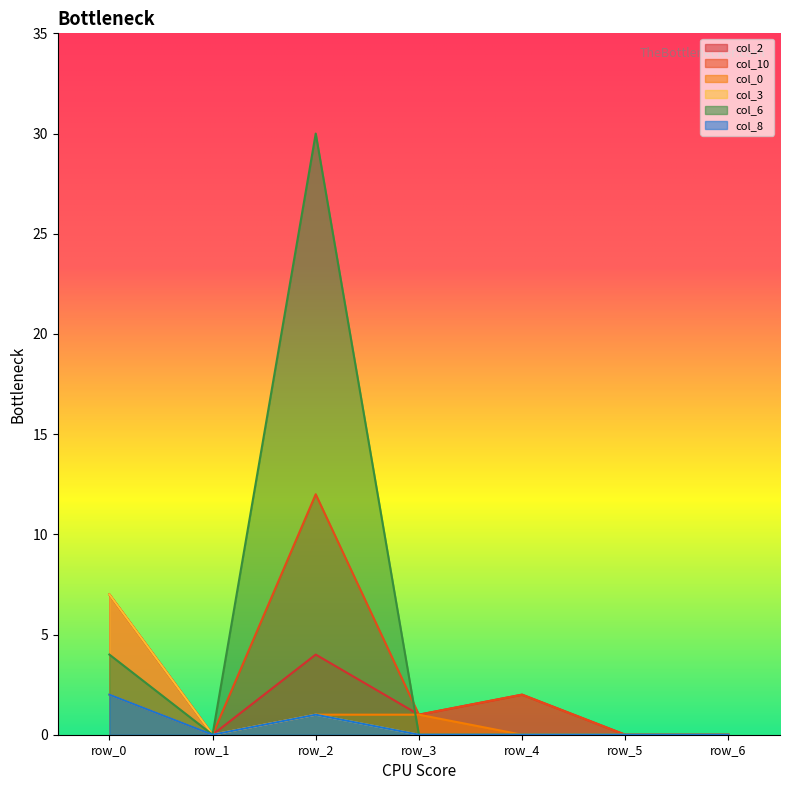

What is the highest value of the col_6 series?

30